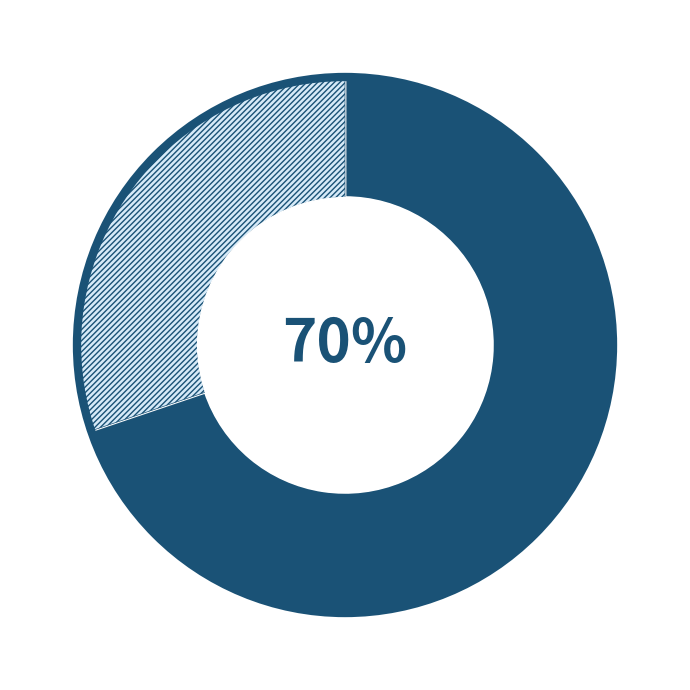

To the nearest percent, what is the difference between the largest and smallest slice percentages?

40%